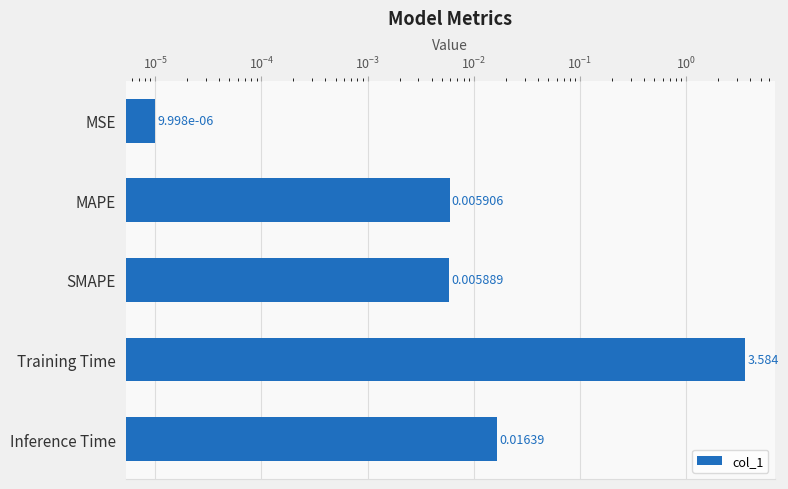

True or false: the data shows 0.0 at SMAPE.

True